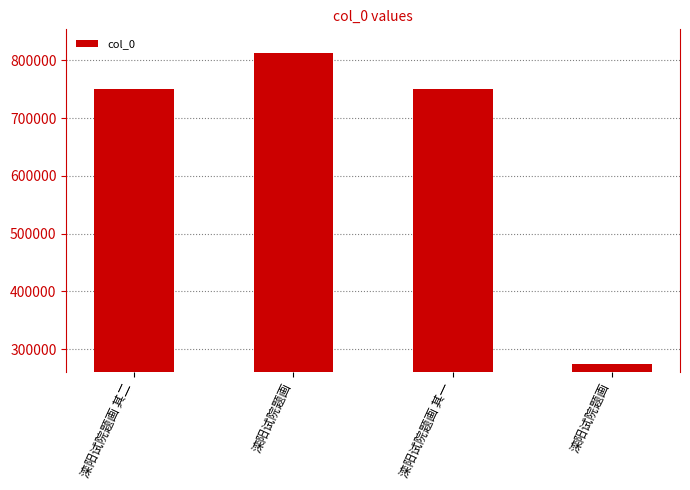

Is it true that the value at 滦阳试院题画 is 813305?

True